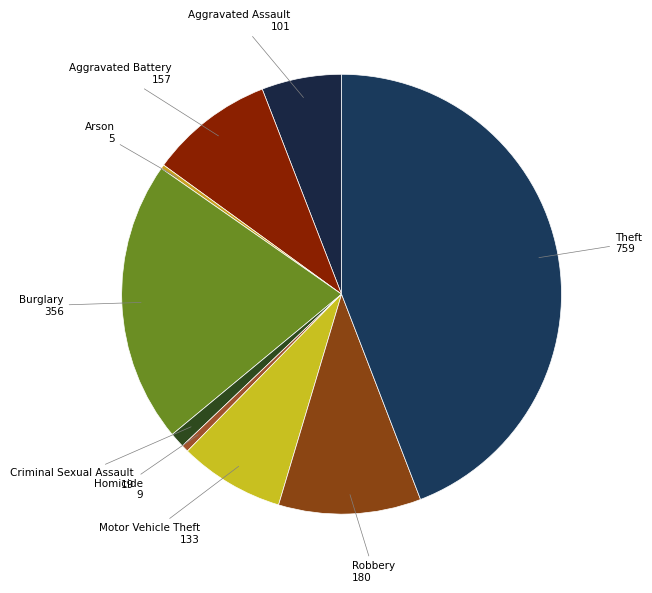

Which category has the smallest portion of the pie?

Arson